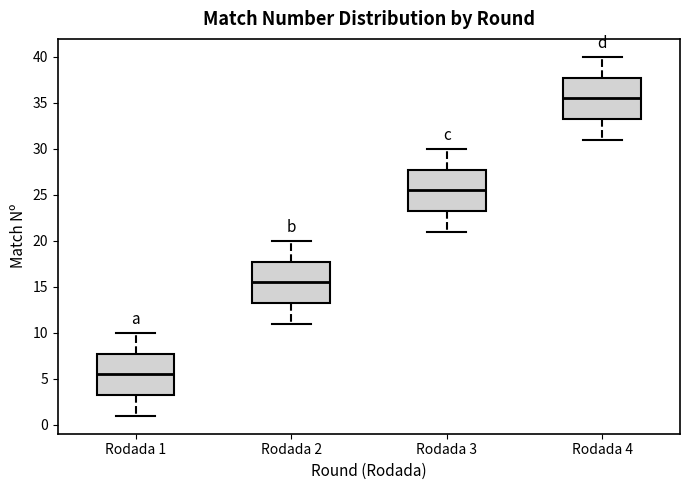

Which box's median line is the lowest?

Rodada 1